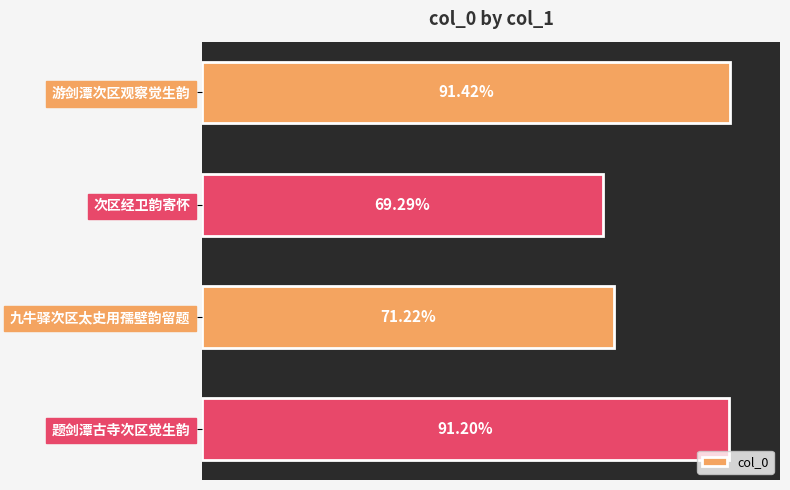

Are the bars grouped side by side (vs. stacked)?

No